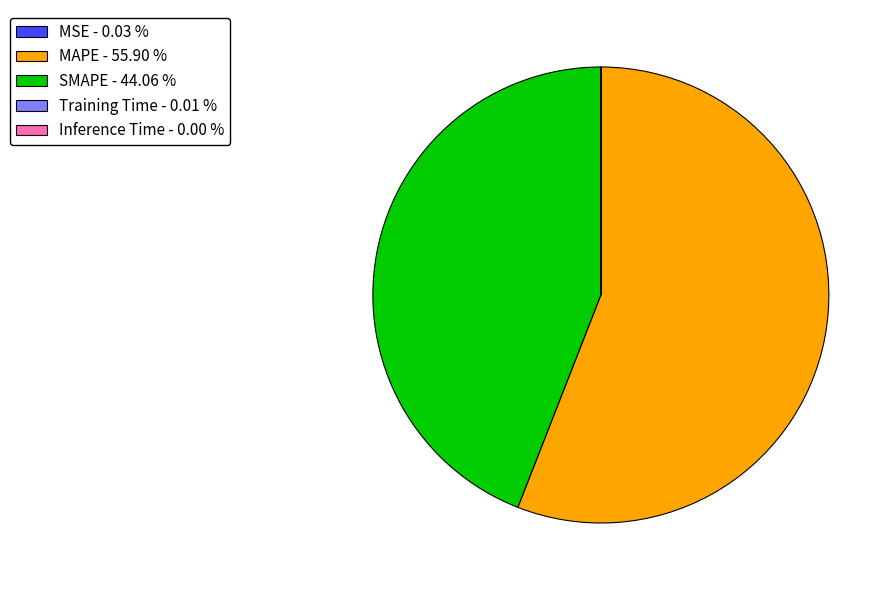

Is there a majority slice in this chart?

Yes